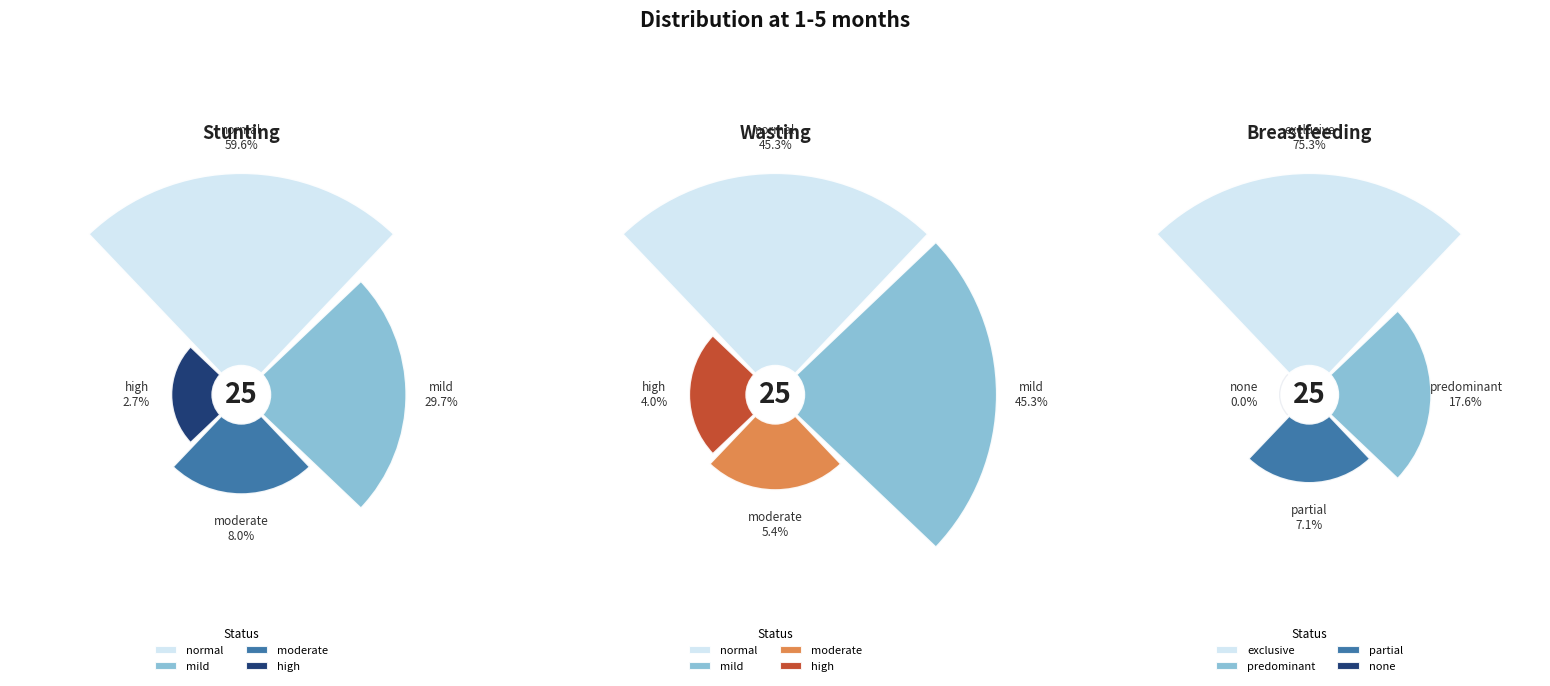

Does any single category account for the majority?

No